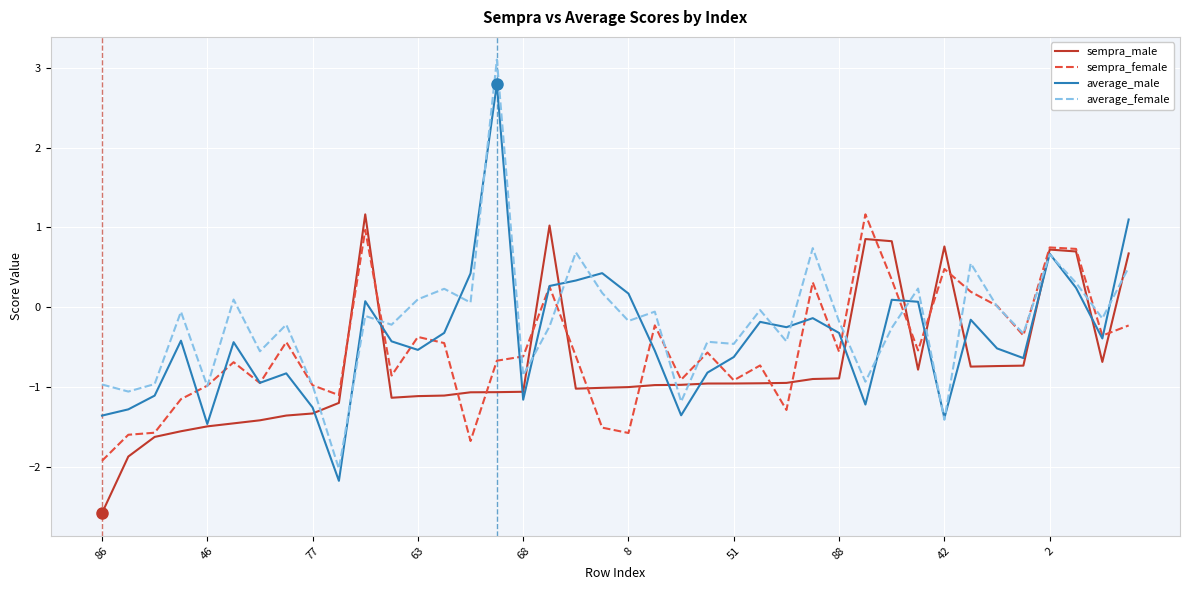

What is the highest value of the sempra_female series?

1.2